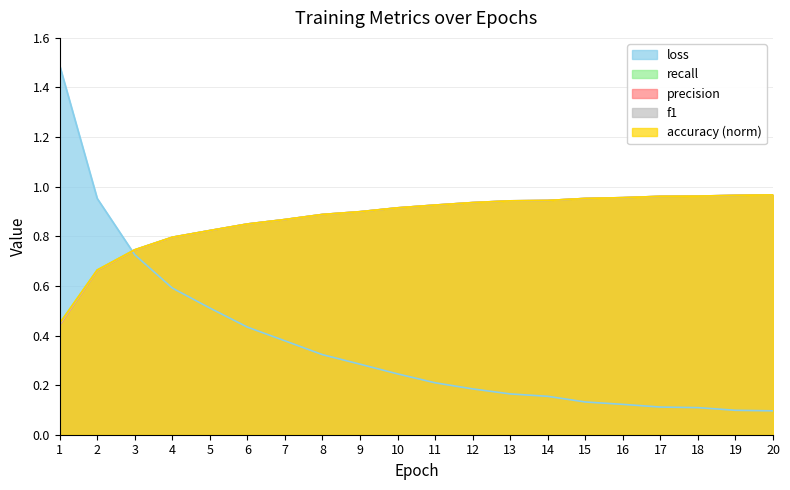

Is it true that precision equals 0.3 at 18?

False